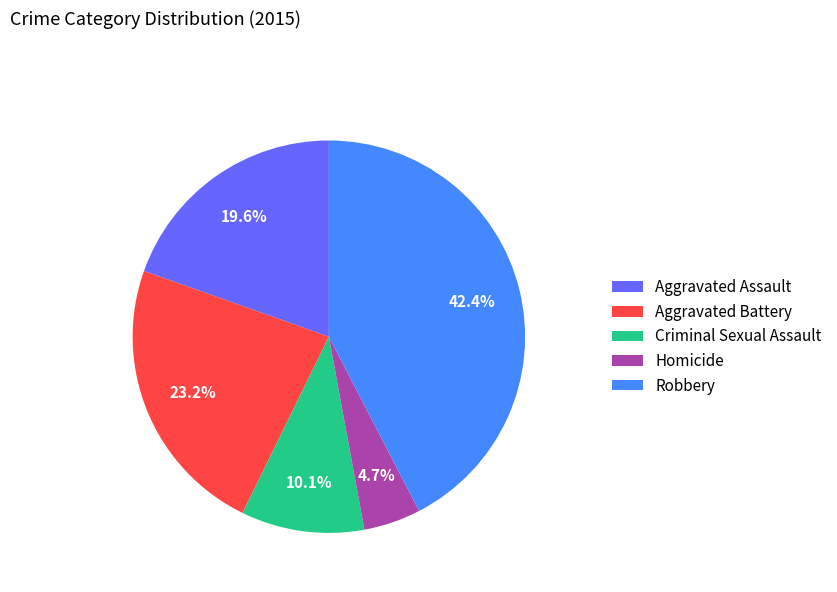

Which slice is the largest?

Robbery